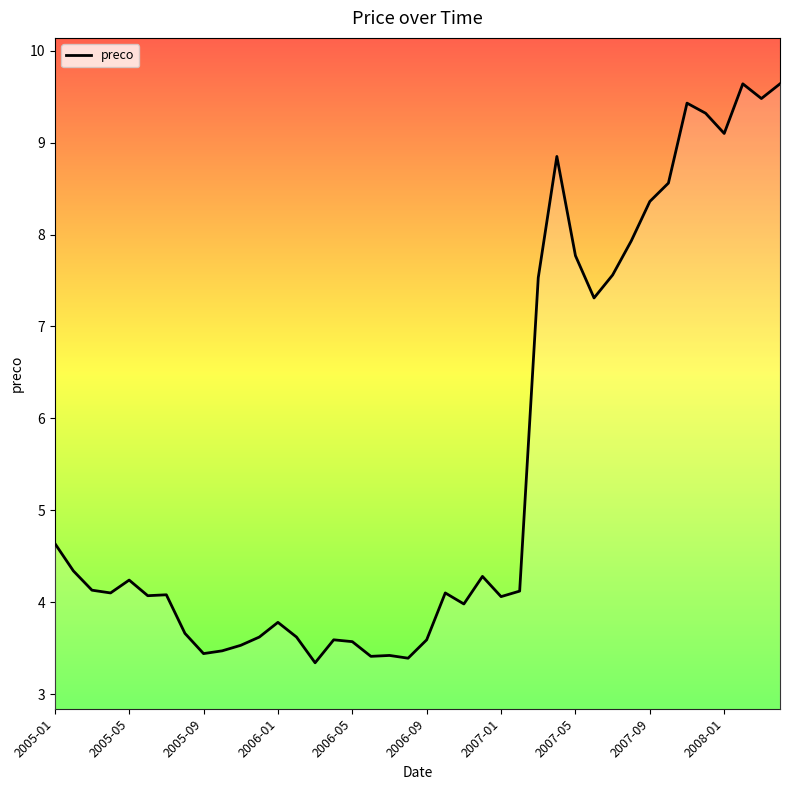

What is the smallest value displayed?

3.3